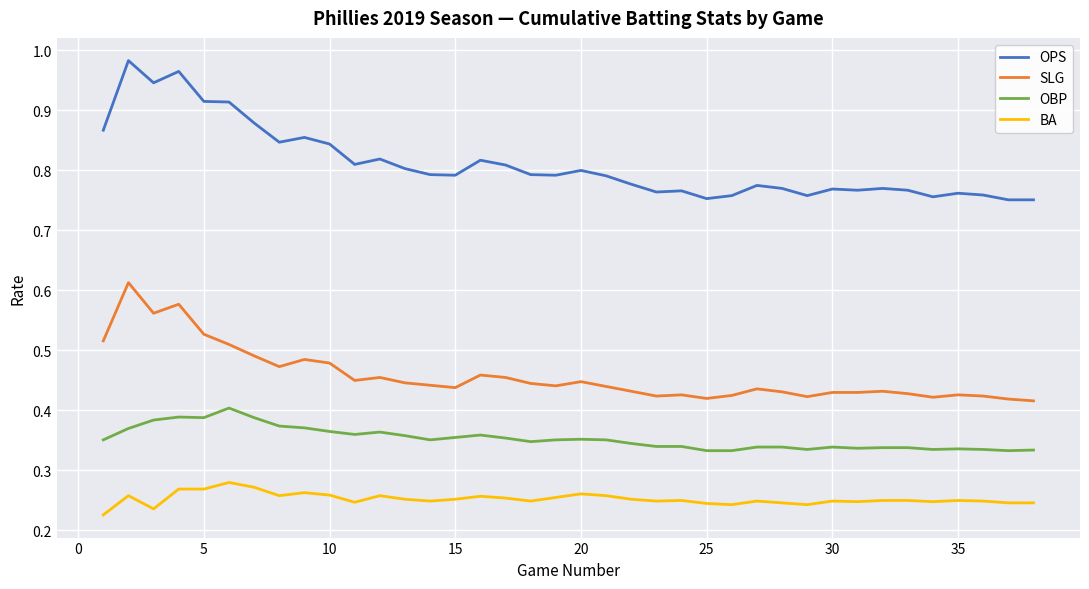

Which series has the largest total across all categories?

OPS